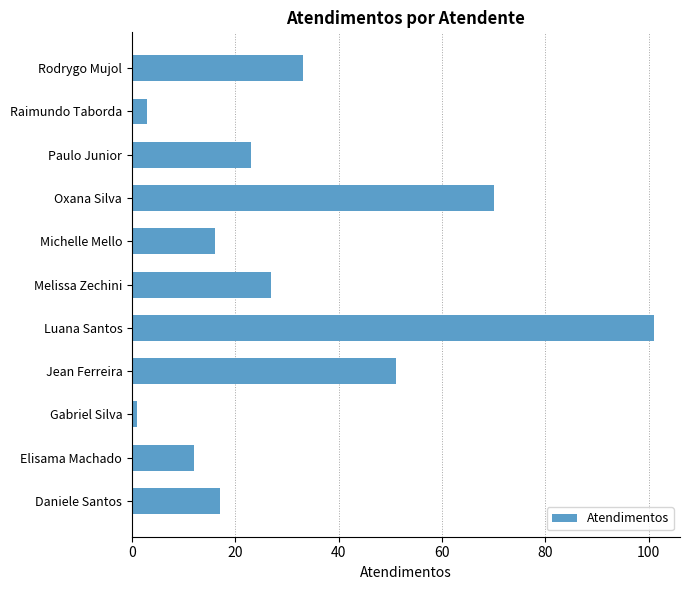

Rank the categories by value from lowest to highest.

Gabriel Silva, Raimundo Taborda, Elisama Machado, Michelle Mello, Daniele Santos, Paulo Junior, Melissa Zechini, Rodrygo Mujol, Jean Ferreira, Oxana Silva, Luana Santos